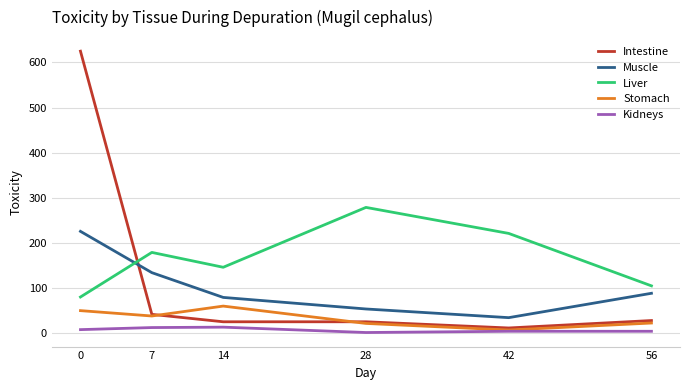

Which series has the largest range (max minus min)?

Intestine